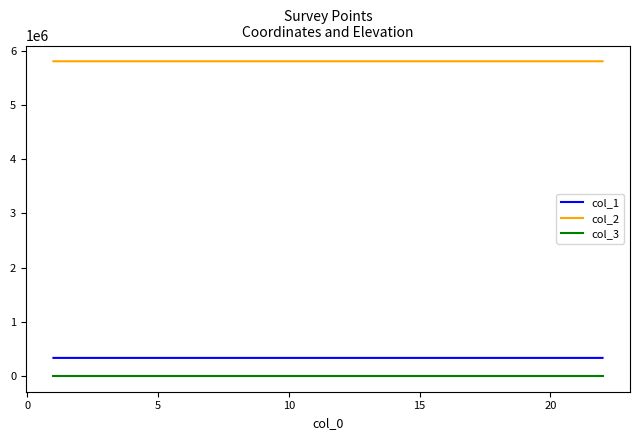

What is the average value of the col_2 series?

5808192.5